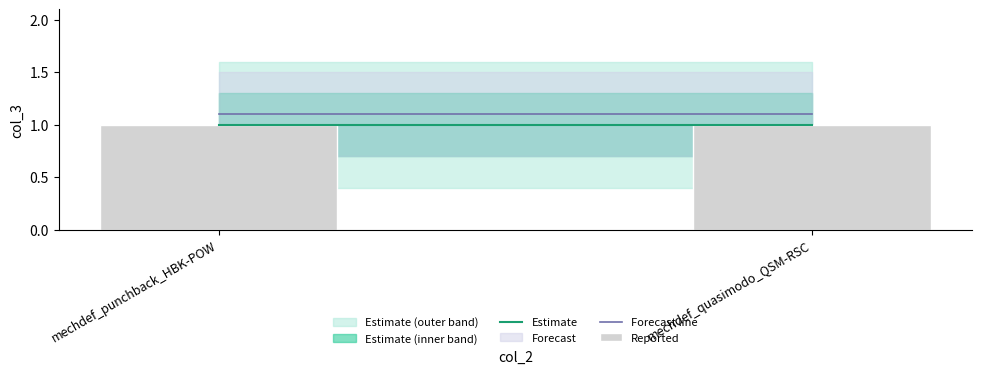

What position from the left is mechdef_punchback_HBK-POW?

1